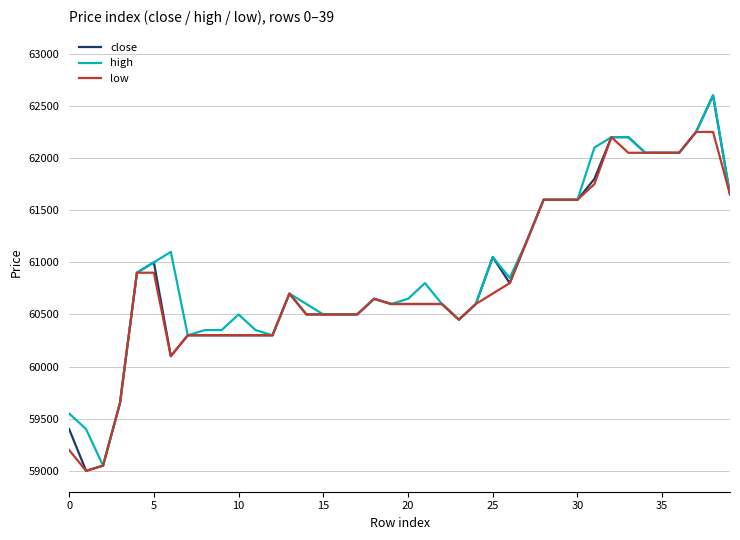

What is the smallest value displayed?

59000